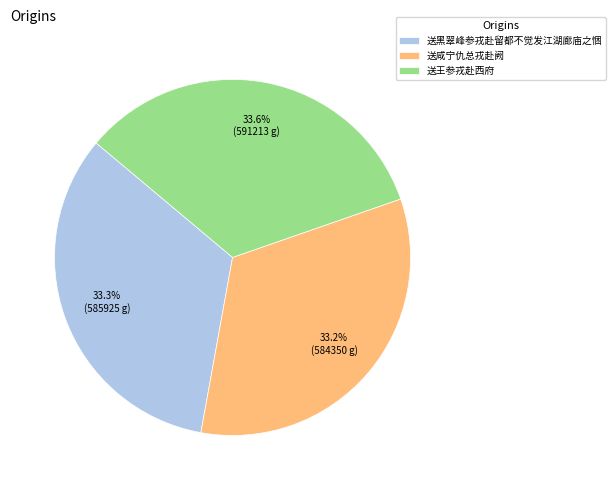

To the nearest percent, what portion does 送黑翠峰参戎赴留都不觉发江湖廊庙之悃 represent?

33%